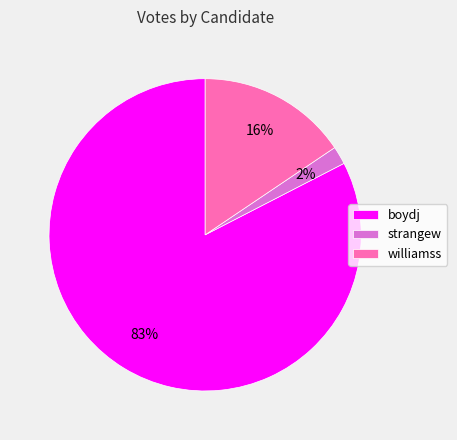

Count the number of slices in the pie.

3